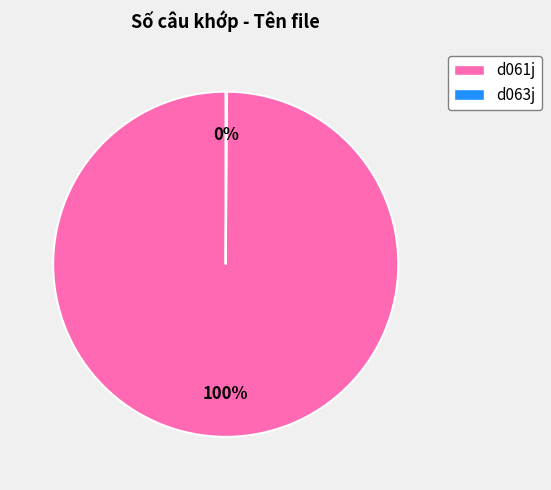

Which category accounts for the majority?

d061j